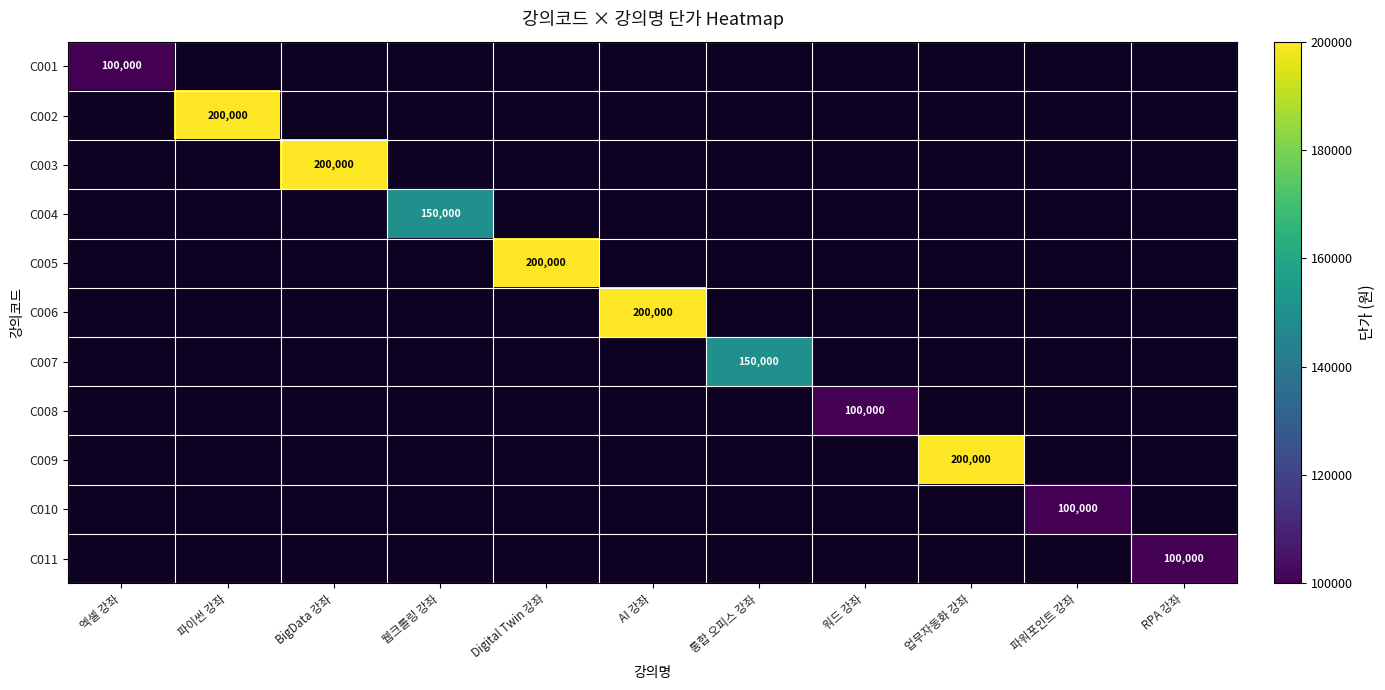

True or false: C008 has a value of 100000 at 워드 강좌.

True